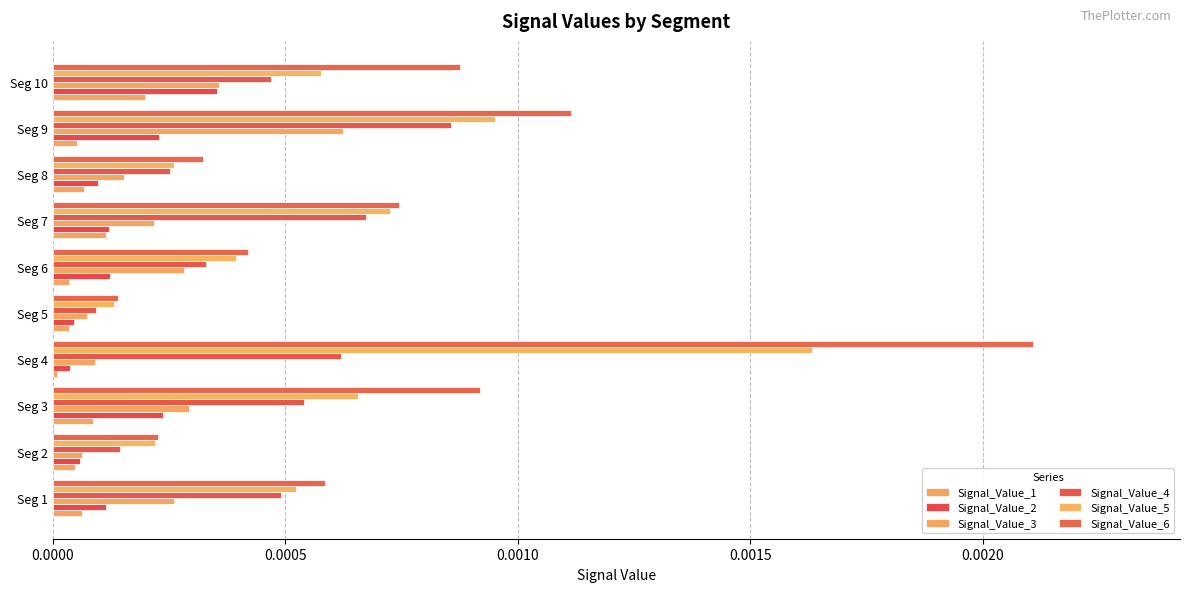

Rank the categories by Signal_Value_5 value from lowest to highest.

Seg 5, Seg 2, Seg 8, Seg 6, Seg 1, Seg 10, Seg 3, Seg 7, Seg 9, Seg 4